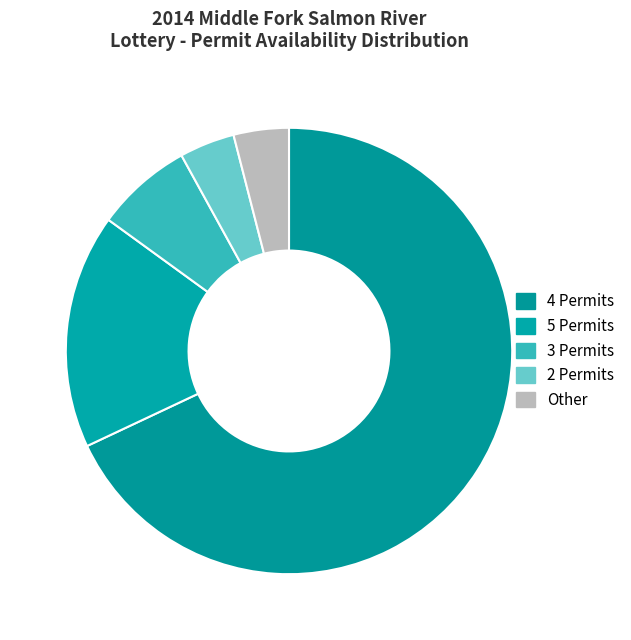

What is the ratio of the value at 4 Permits to the value at 2 Permits?

17.0